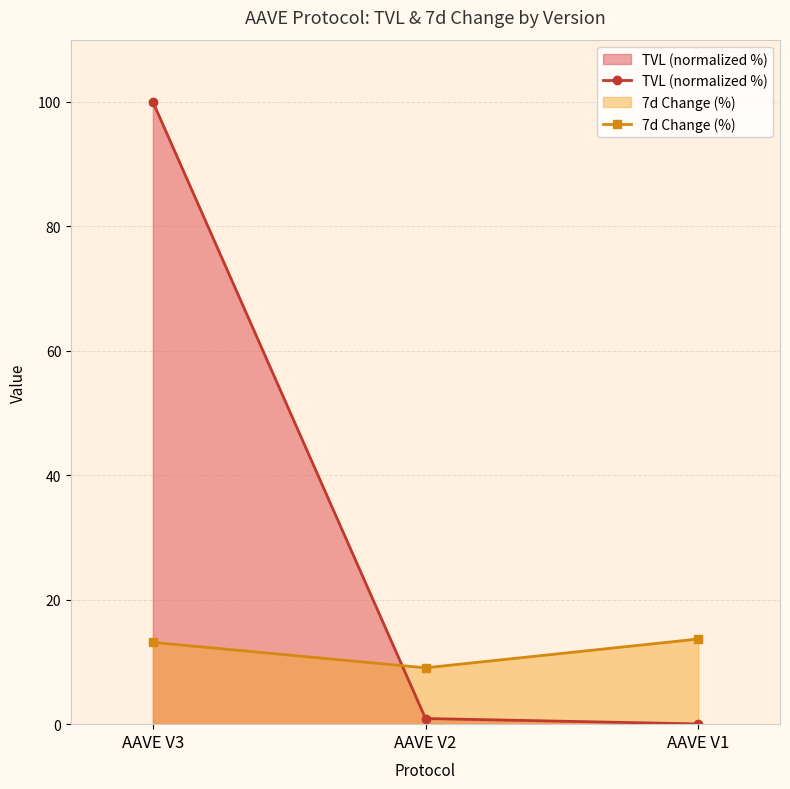

Does the chart have visible grid lines?

Yes